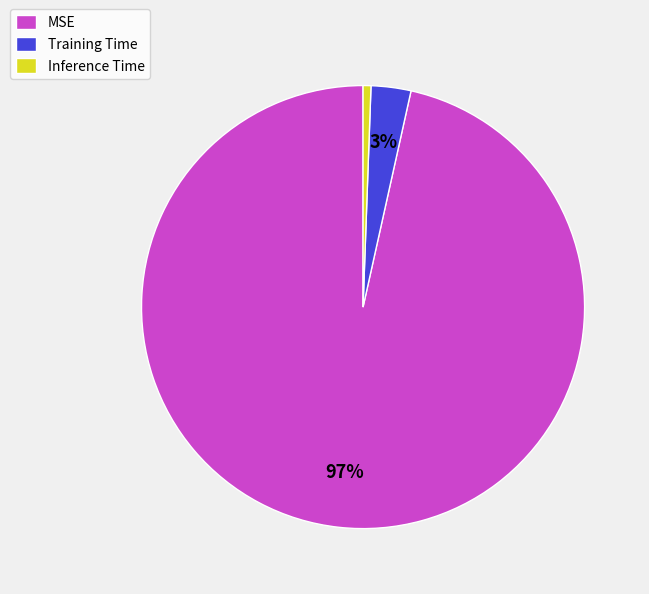

Is it true that Inference Time is 11% of the pie?

False